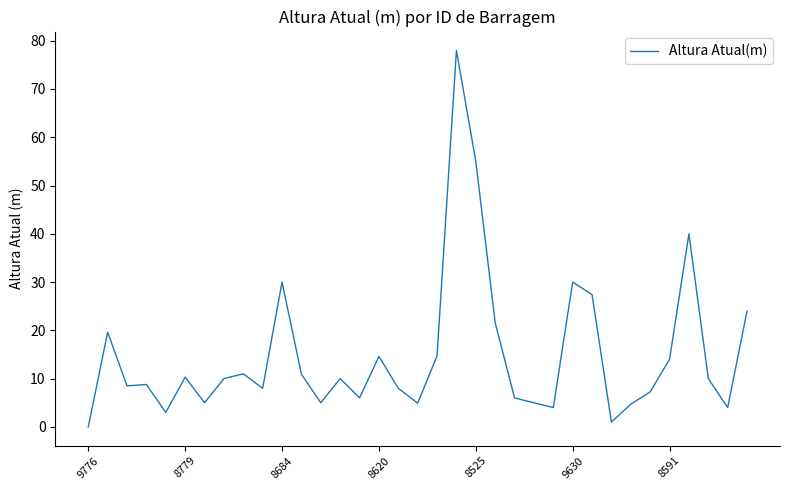

True or false: there are more than 1 points higher than both neighbors.

True